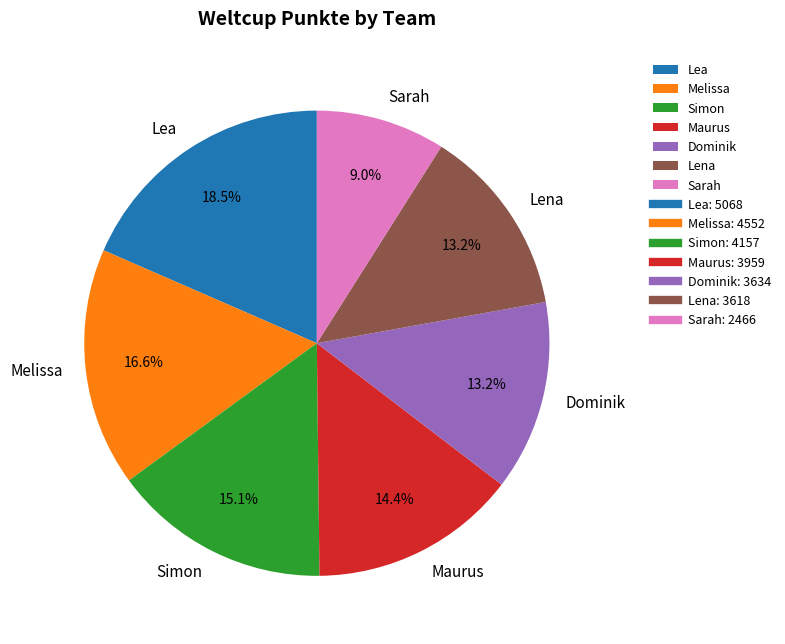

Combined, do Dominik and Lena account for over 50%?

No